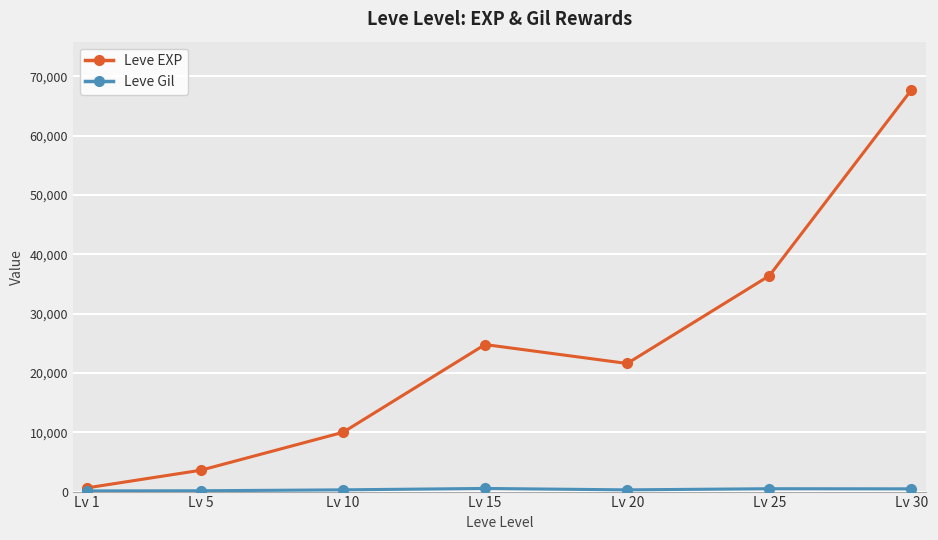

How many interior local peaks does the Leve EXP series have?

1